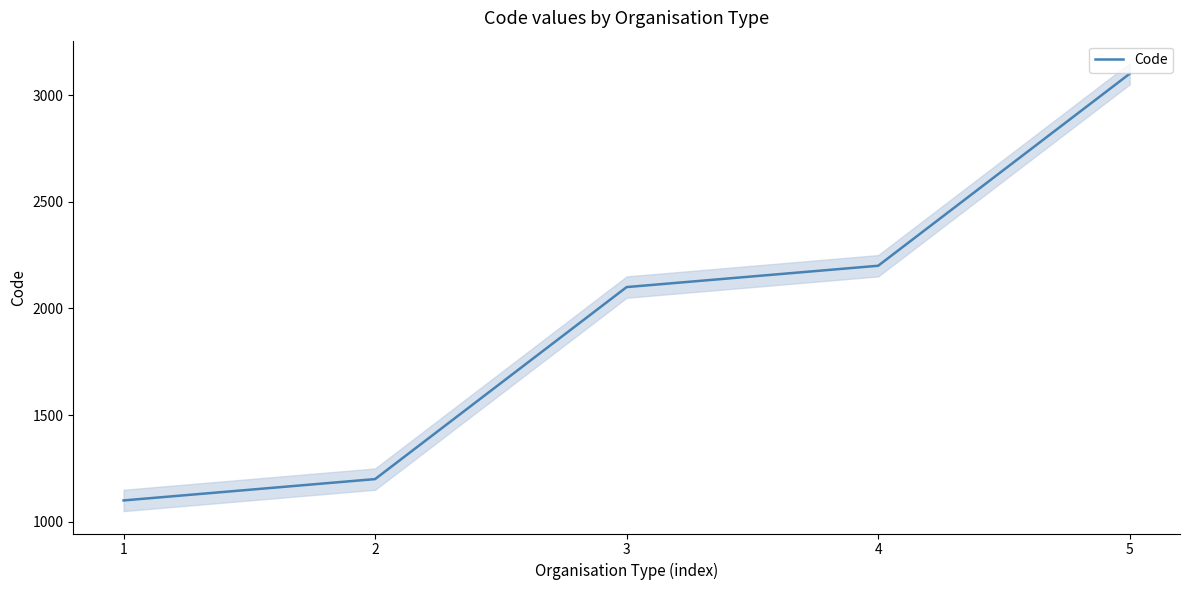

Where is the data nearest to the value 2100?

3